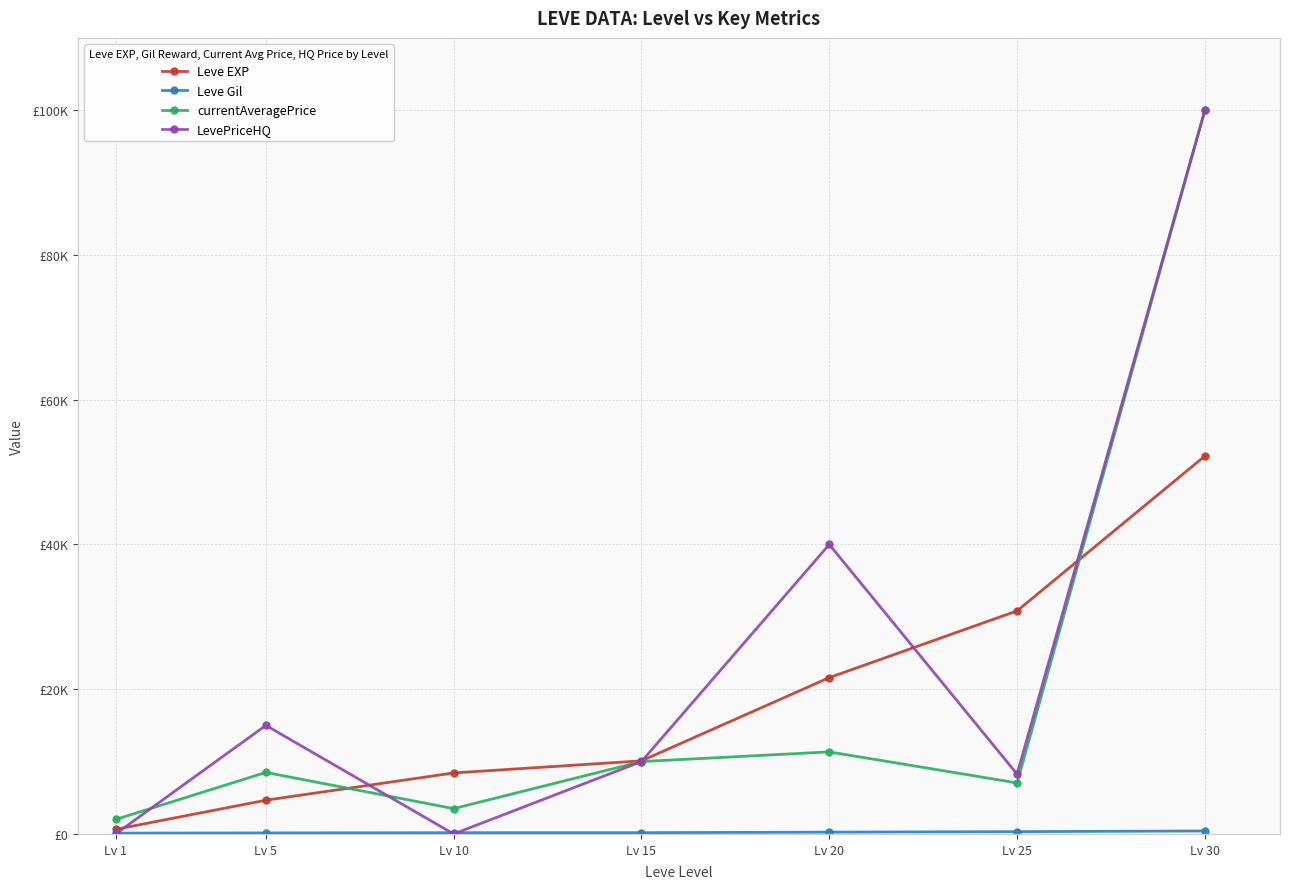

What is the average value of the currentAveragePrice series?

20341